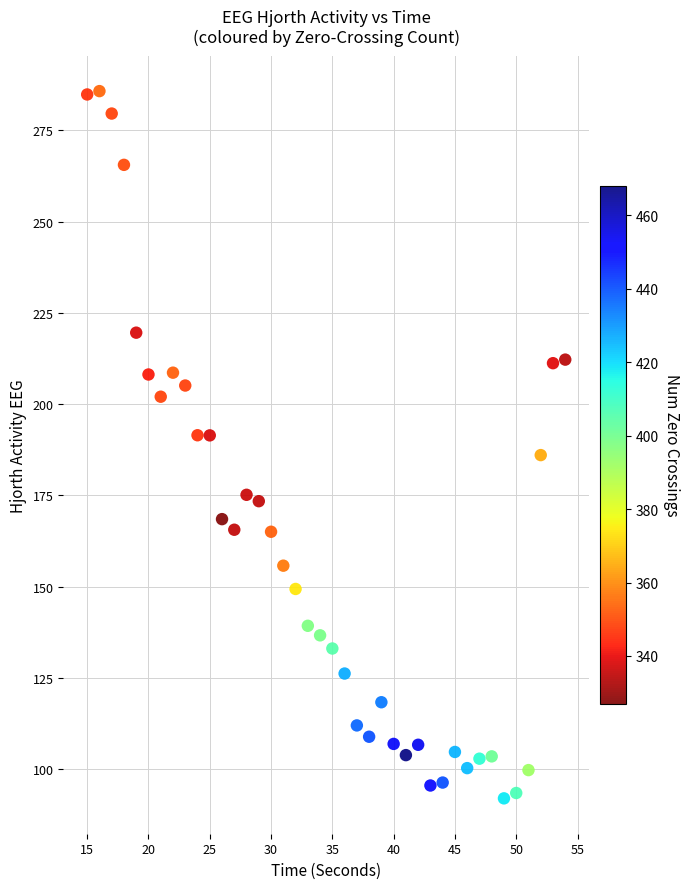

What is the range of X values (max minus min)?

39.0